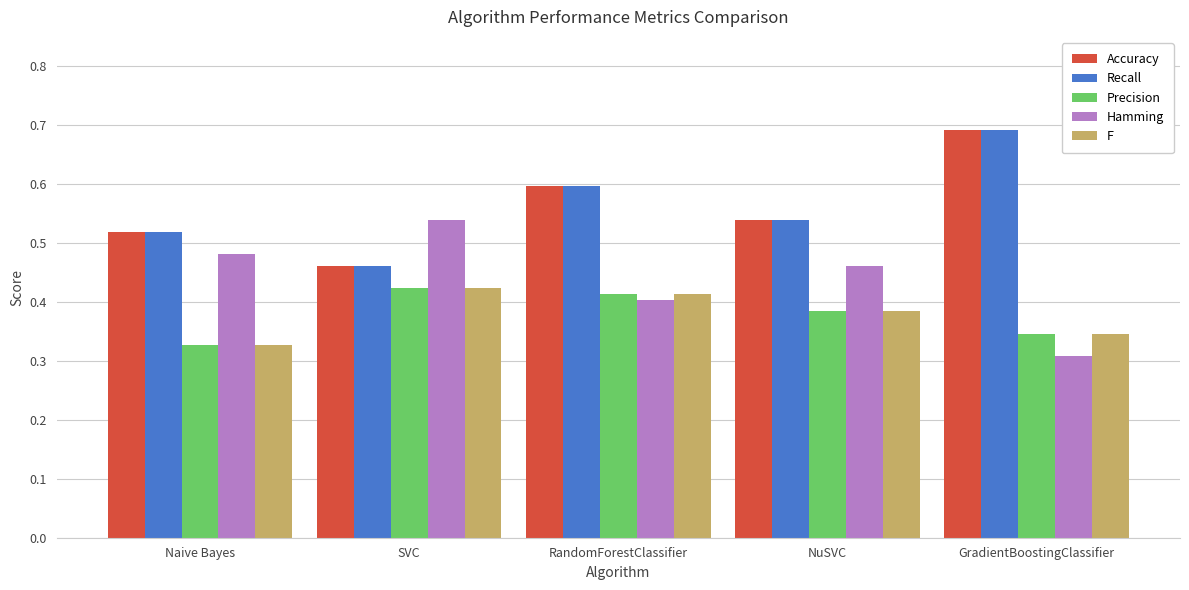

What is the sum of the Precision values at Naive Bayes and SVC?

0.8